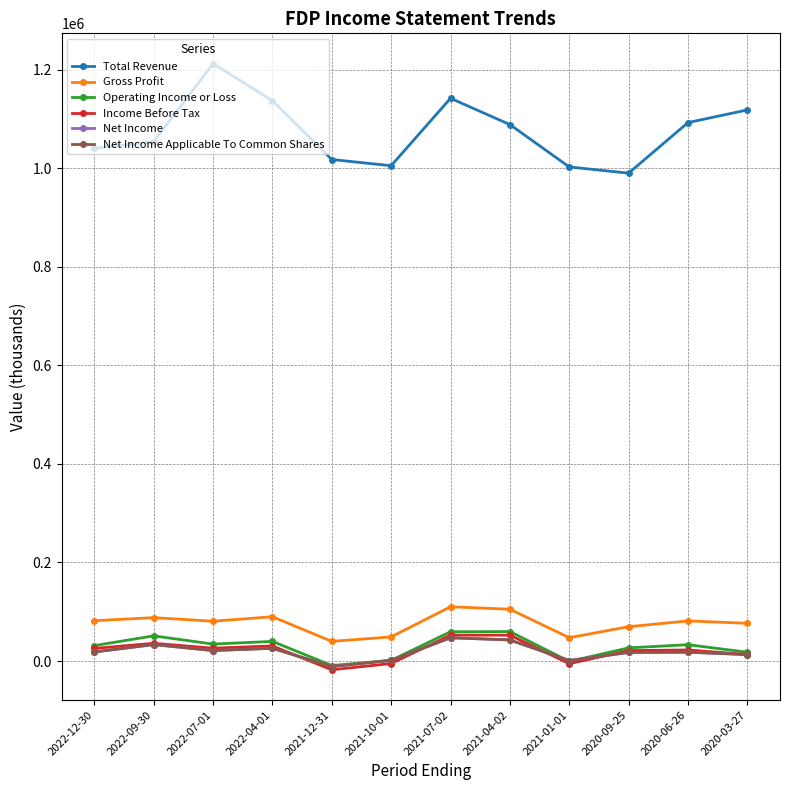

Is this an area chart (filled region under the line)?

No